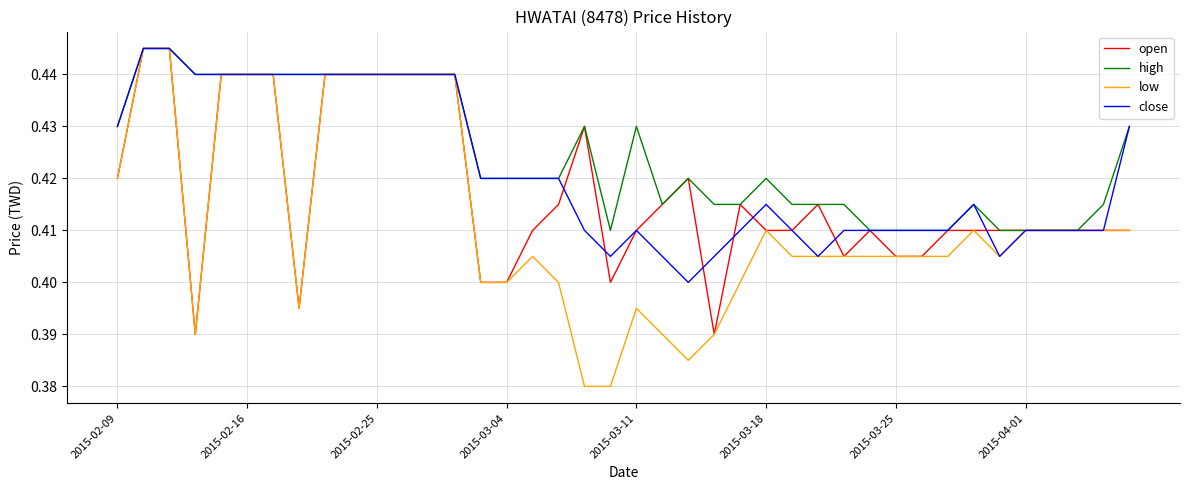

Which series has the largest range (max minus min)?

low